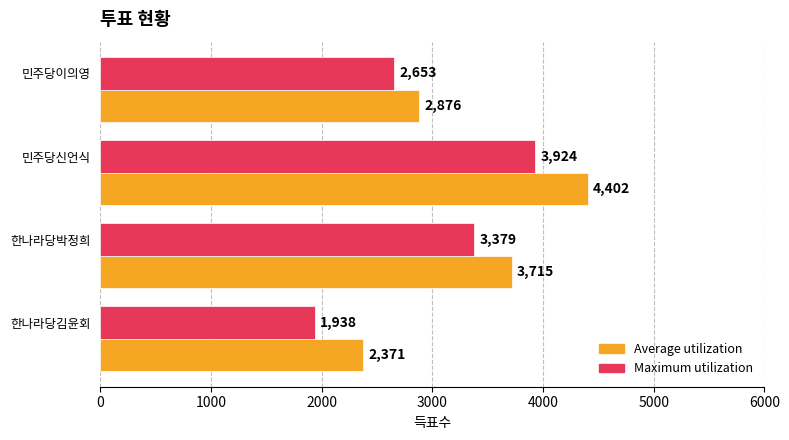

How many distinct data groups are displayed?

2